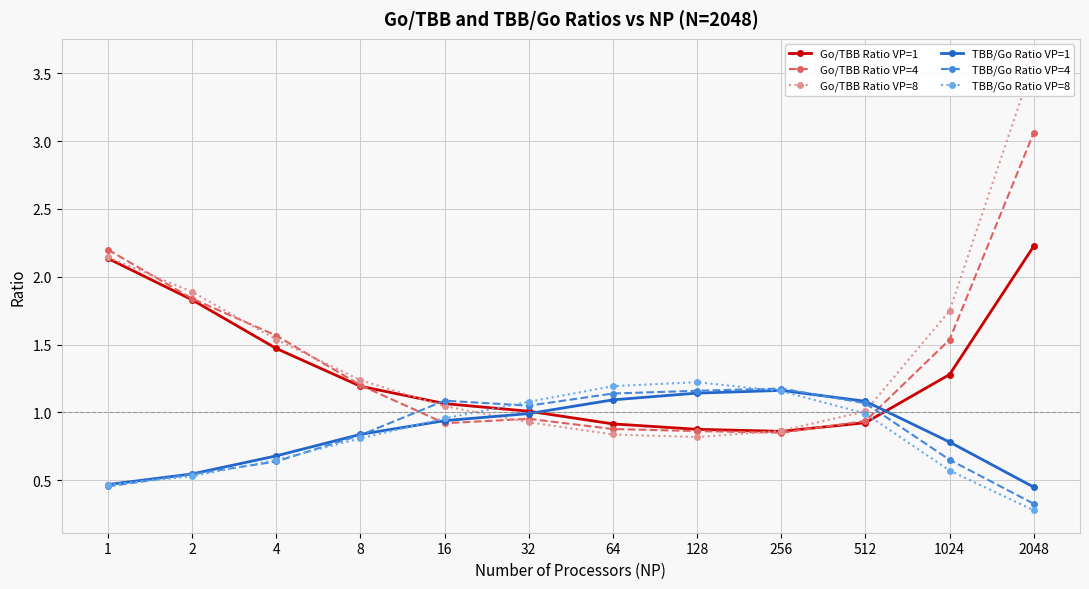

At which label does TBB/Go Ratio VP=1 reach its minimum?

2048